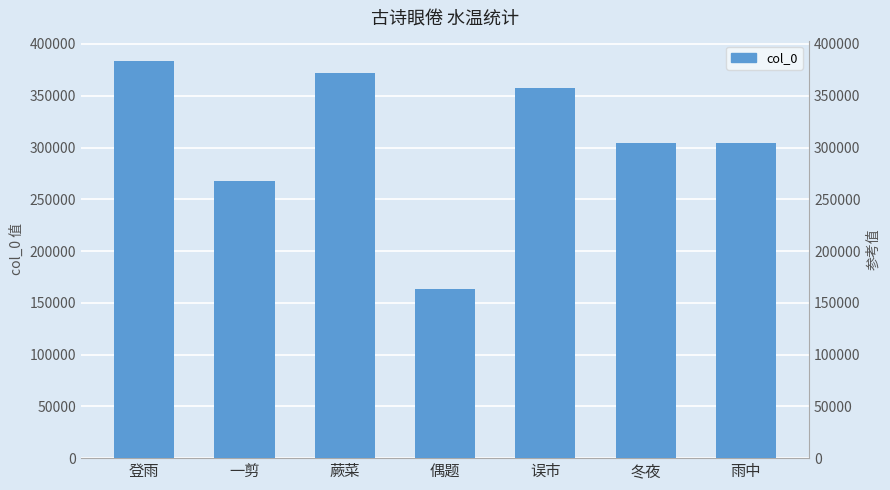

What is the sum of all values?

2152724